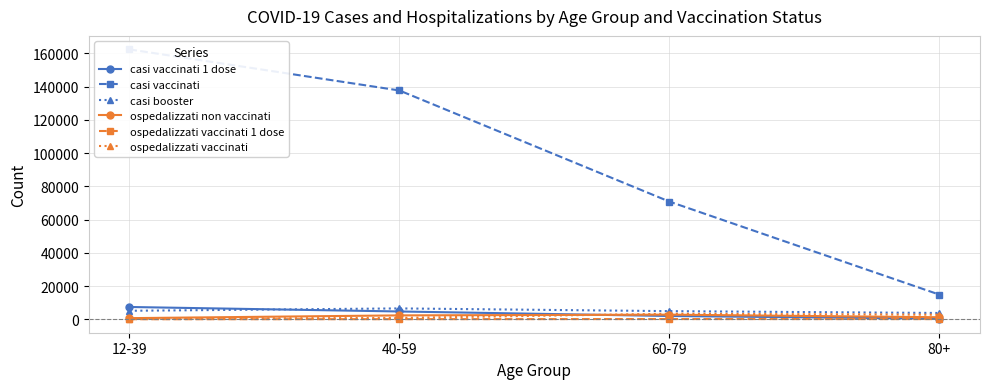

What is the minimum value shown in the chart?

36